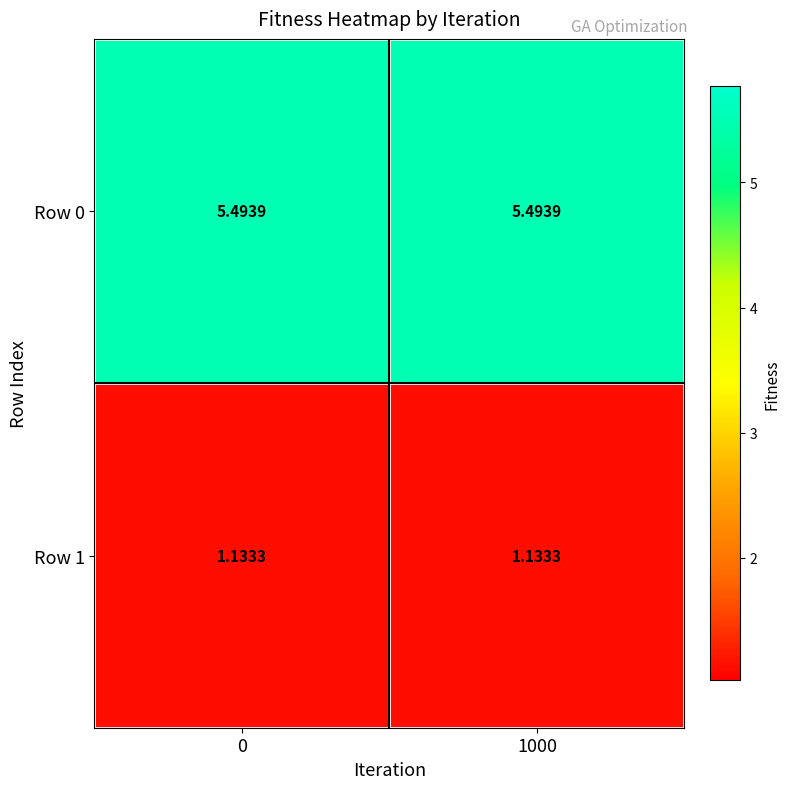

Which series has the largest total across all categories?

Row 0